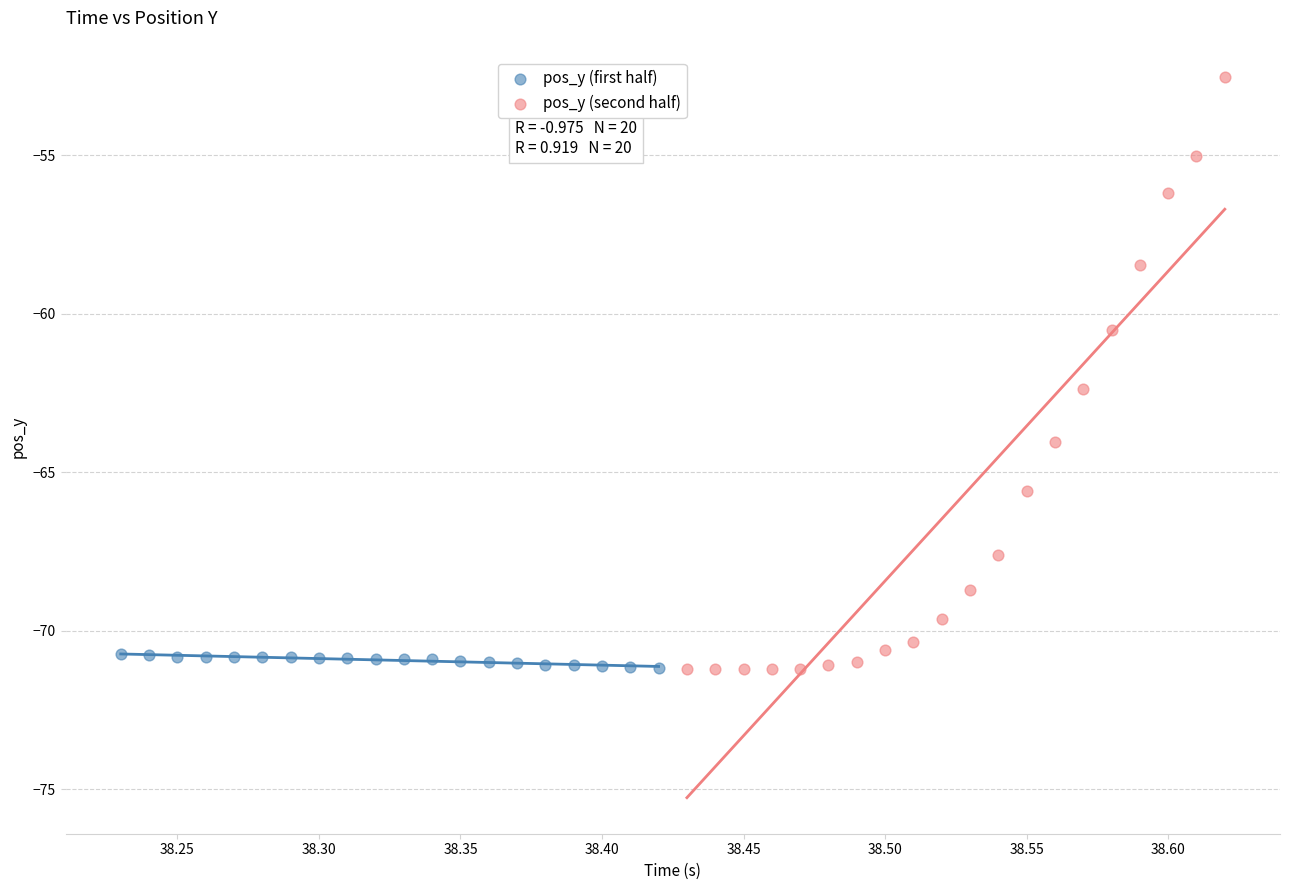

Which series has the largest Y range (max minus min)?

pos_y (second half)